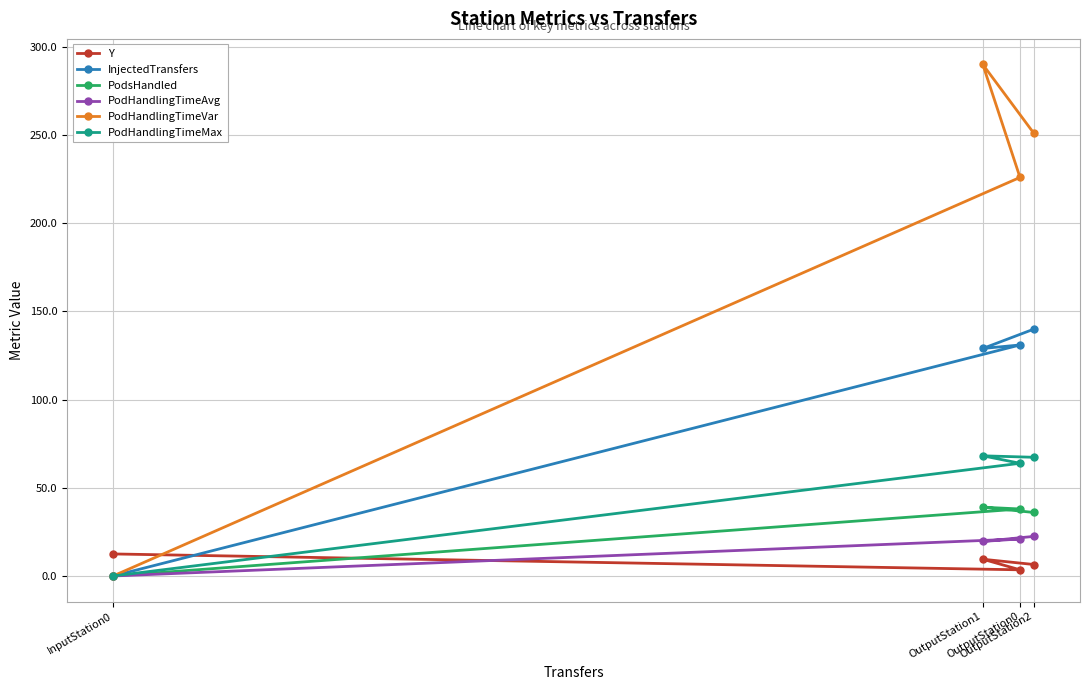

Which category has the highest value across all series?

OutputStation1